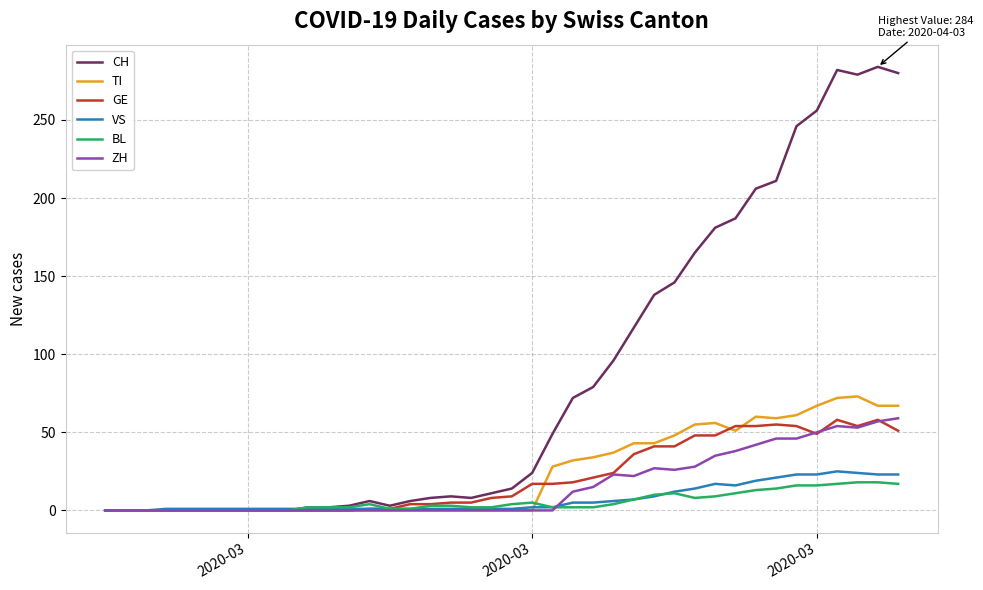

What is the average value of the BL series?

6